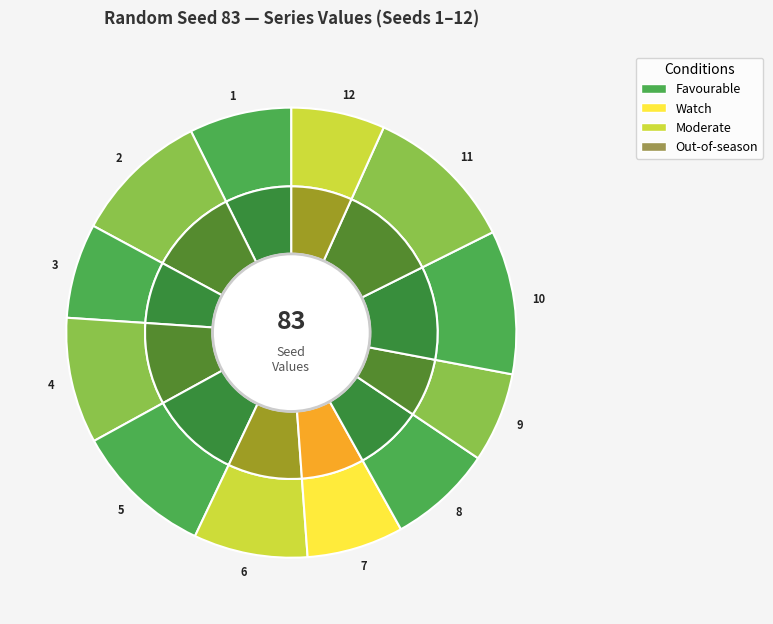

To the nearest percent, what percentage of the pie is 4?

9%